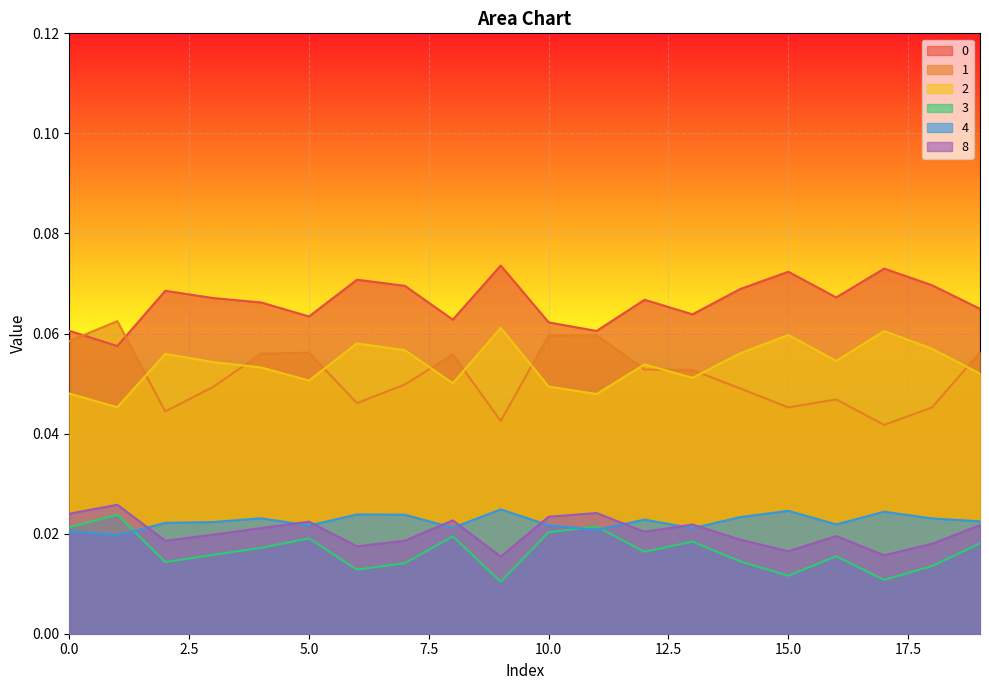

Reading left to right, transcribe all the data shown in this chart.

0: 0.1	0.1	0.1	0.1	0.1	0.1	0.1	0.1	0.1	0.1	0.1	0.1	0.1	0.1	0.1	0.1	0.1	0.1	0.1	0.1
1: 0.1	0.1	0.0	0.0	0.1	0.1	0.0	0.0	0.1	0.0	0.1	0.1	0.1	0.1	0.0	0.0	0.0	0.0	0.0	0.1
2: 0.0	0.0	0.1	0.1	0.1	0.1	0.1	0.1	0.1	0.1	0.0	0.0	0.1	0.1	0.1	0.1	0.1	0.1	0.1	0.1
3: 0.0	0.0	0.0	0.0	0.0	0.0	0.0	0.0	0.0	0.0	0.0	0.0	0.0	0.0	0.0	0.0	0.0	0.0	0.0	0.0
4: 0.0	0.0	0.0	0.0	0.0	0.0	0.0	0.0	0.0	0.0	0.0	0.0	0.0	0.0	0.0	0.0	0.0	0.0	0.0	0.0
8: 0.0	0.0	0.0	0.0	0.0	0.0	0.0	0.0	0.0	0.0	0.0	0.0	0.0	0.0	0.0	0.0	0.0	0.0	0.0	0.0